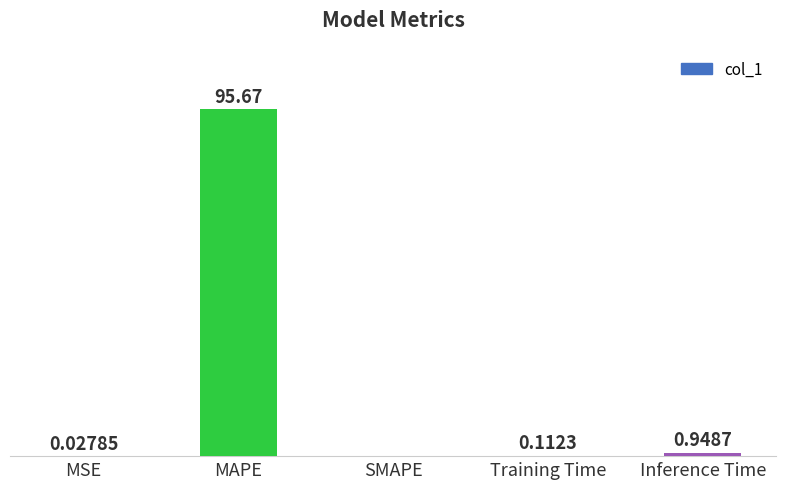

Between MAPE and Training Time, which is larger?

MAPE